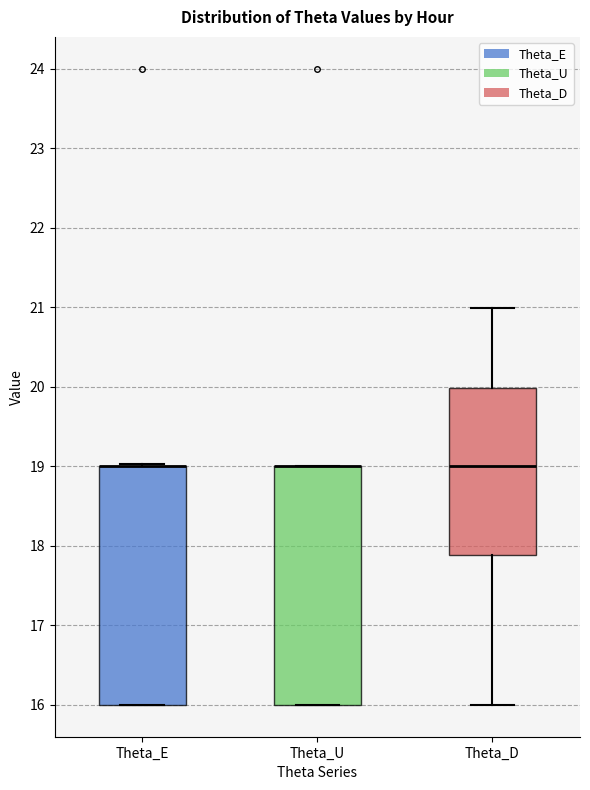

Reading left to right, transcribe this box plot: for each box, give where its median line is, the range the box spans, and where its two whiskers end, as read against the y-axis. The values are not printed on the chart, so give them approximately, as read against the axis.

Theta_E: median 19.0 (drawn on the box's upper edge), box 16.0 to 19.0, whiskers 16.0 to 19.0
Theta_U: median 19.0 (drawn on the box's upper edge), box 16.0 to 19.0, whiskers 16.0 to 19.0
Theta_D: median 19.0, box 17.9 to 20.0, whiskers 16.0 to 21.0